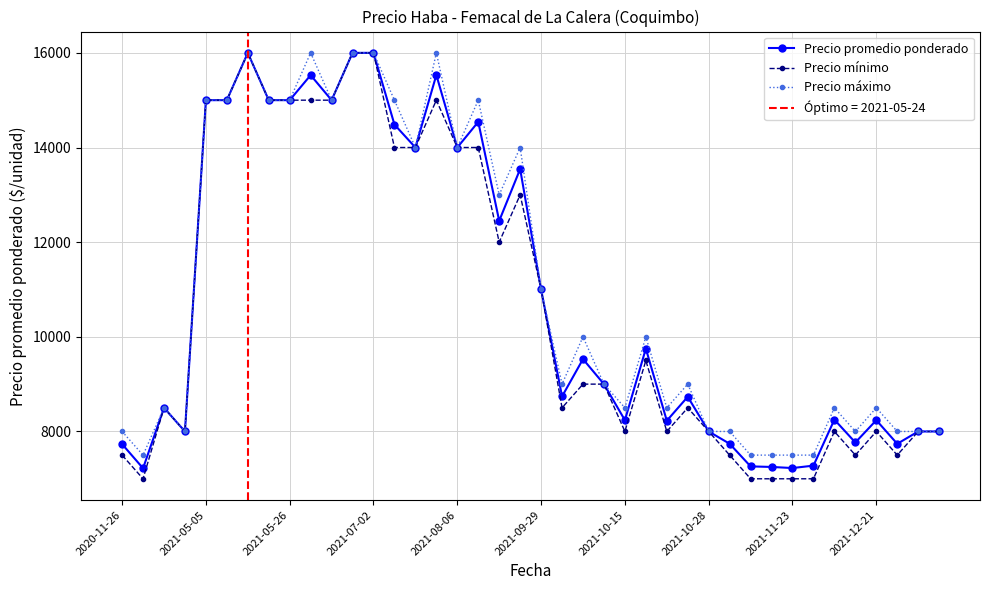

What is the spread (max minus min) of values at 21?

500